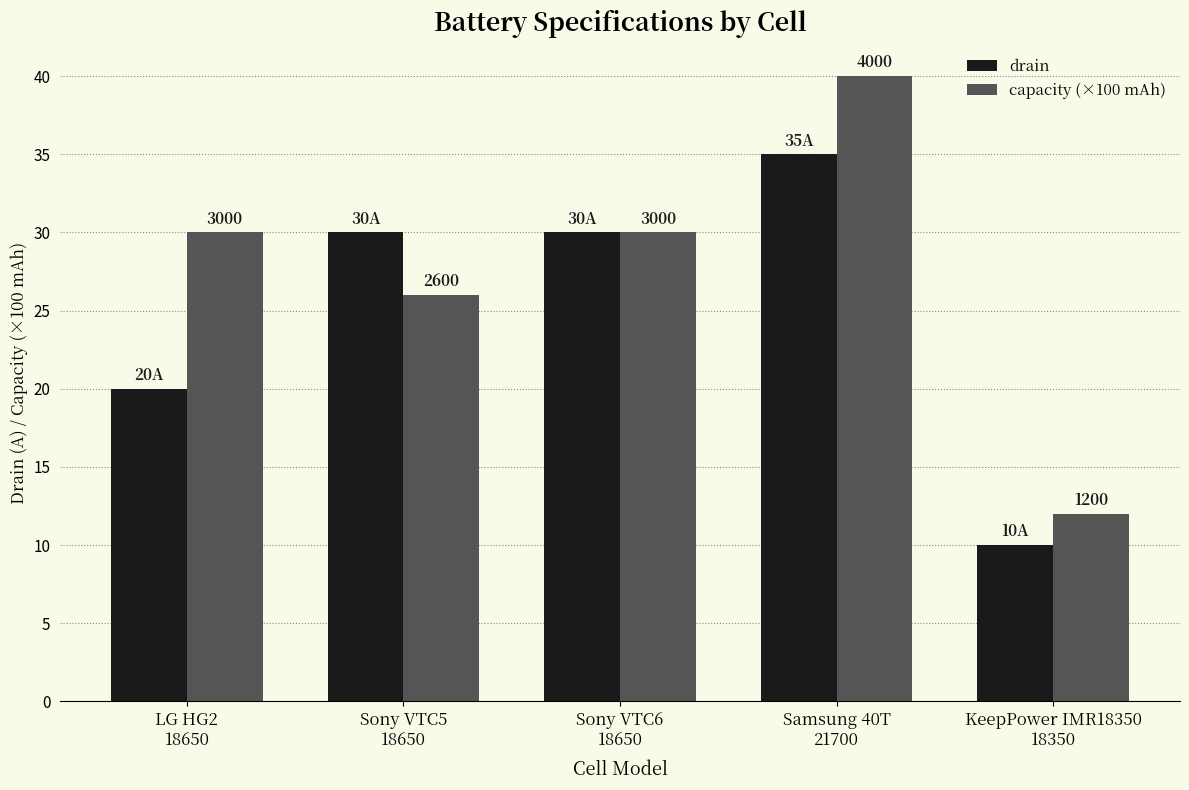

What is the total value across all series at KeepPower IMR18350
18350?

22